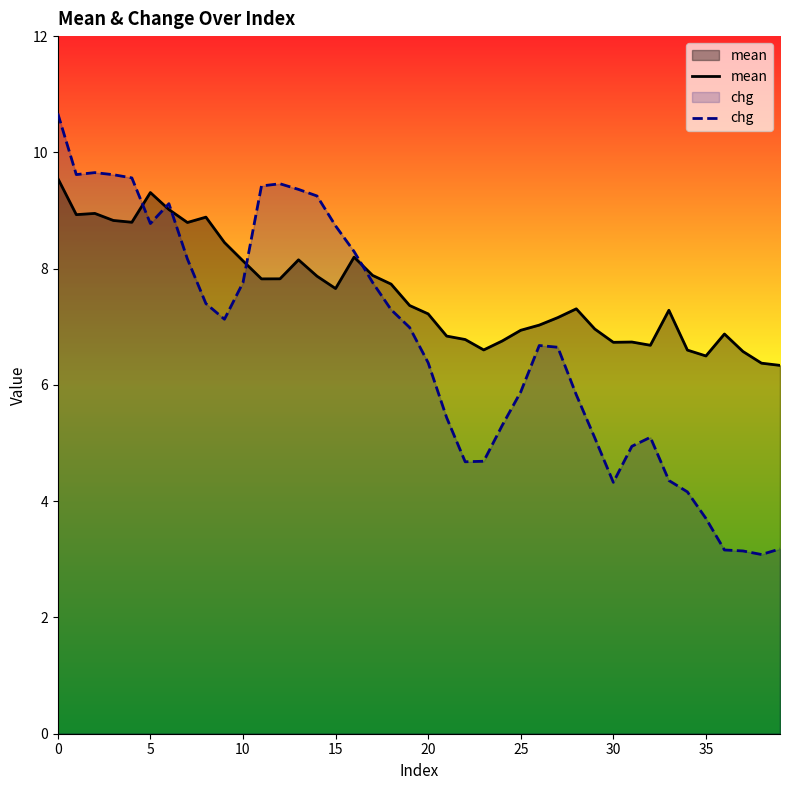

Reading left to right, what are all the values shown in this chart?

mean: 9.6	8.9	8.9	8.8	8.8	9.3	9.0	8.8	8.9	8.4	8.1	7.8	7.8	8.2	7.9	7.7	8.2	7.9	7.7	7.4	7.2	6.8	6.8	6.6	6.8	6.9	7.0	7.2	7.3	7.0	6.7	6.7	6.7	7.3	6.6	6.5	6.9	6.6	6.4	6.3
chg: 10.7	9.6	9.7	9.6	9.6	8.8	9.1	8.2	7.4	7.1	7.8	9.4	9.5	9.4	9.2	8.7	8.3	7.8	7.3	7.0	6.4	5.4	4.7	4.7	5.3	5.9	6.7	6.6	5.8	5.1	4.3	4.9	5.1	4.4	4.2	3.7	3.2	3.1	3.1	3.2